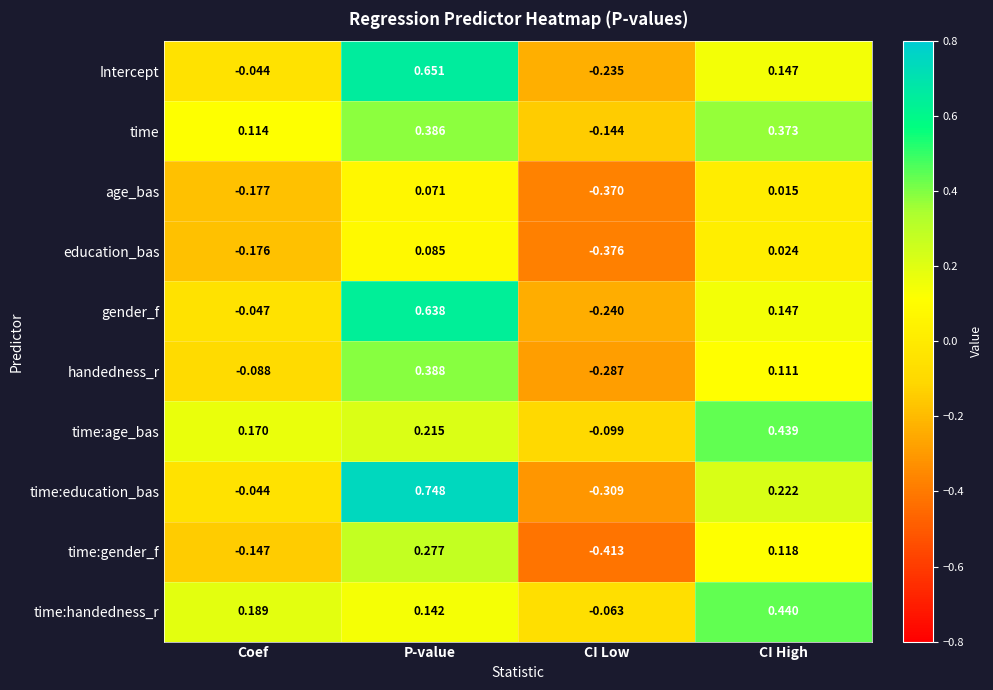

Which category has the highest value in the time:handedness_r series?

CI High